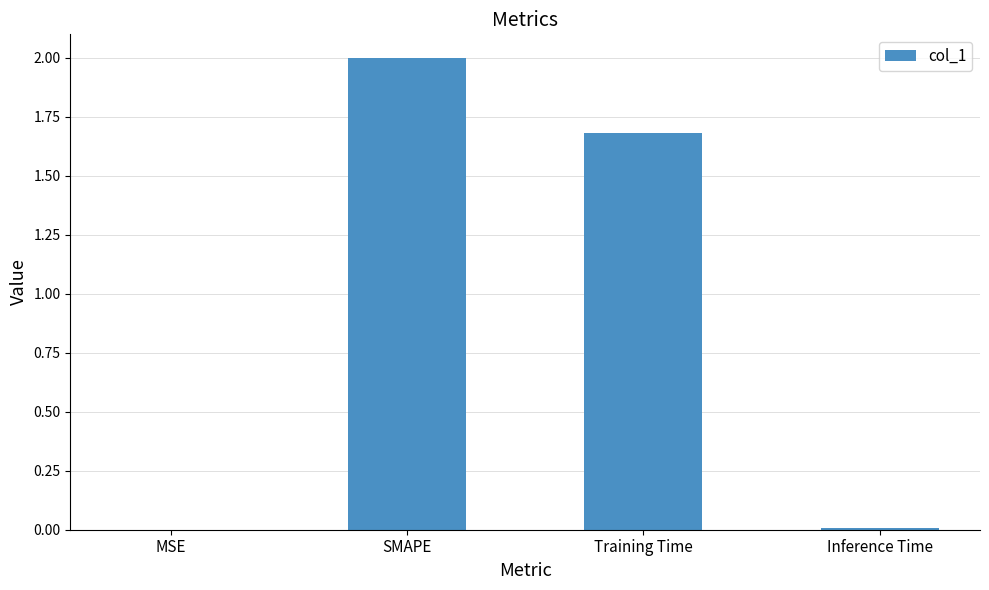

At which category does the chart reach its peak across all series?

SMAPE